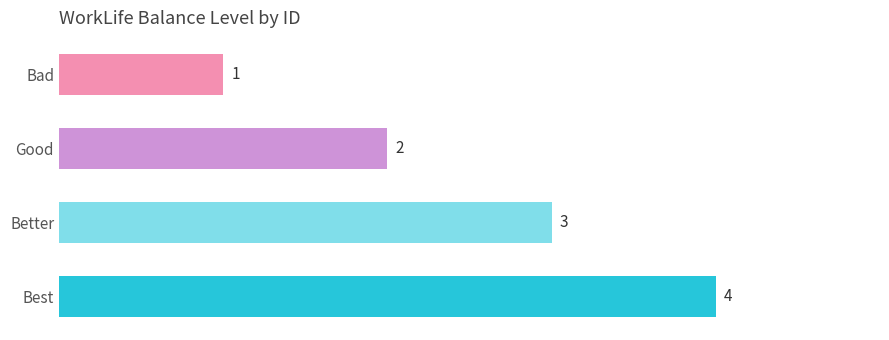

What is the sum of the values at Better and Good?

5